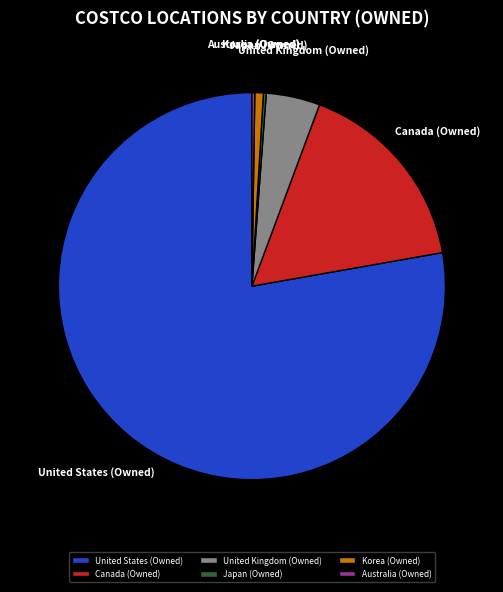

Is there a majority slice in this chart?

Yes